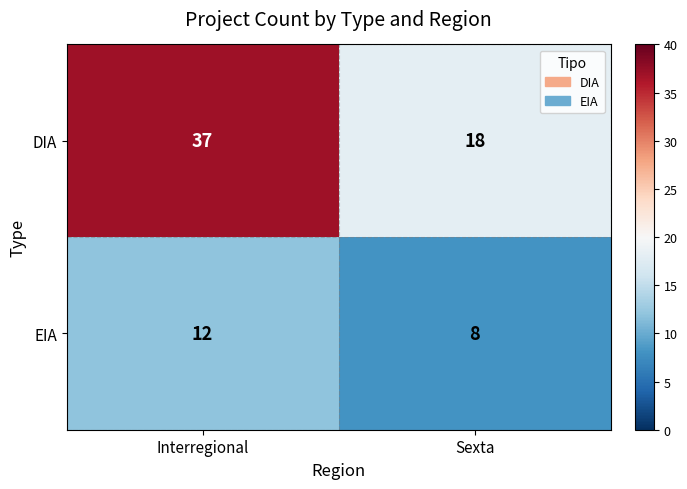

How many series are shown in this chart?

2